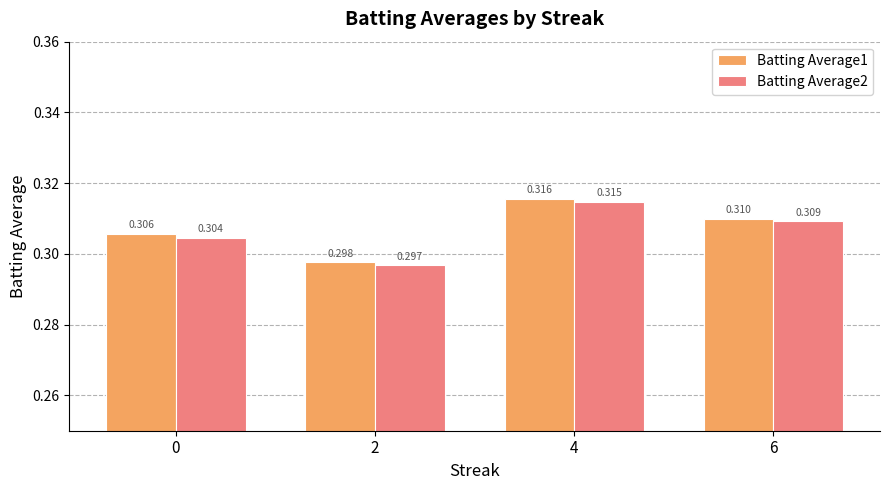

Is the value of Batting Average2 at 6 greater than the value of Batting Average1 at 0?

Yes